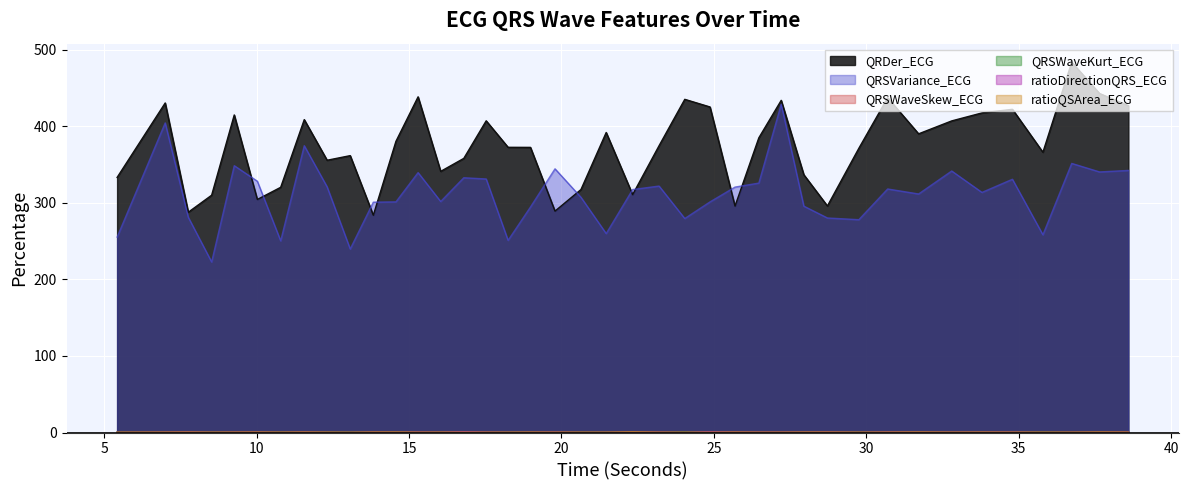

What is the lowest value of the QRSVariance_ECG series?

222.8